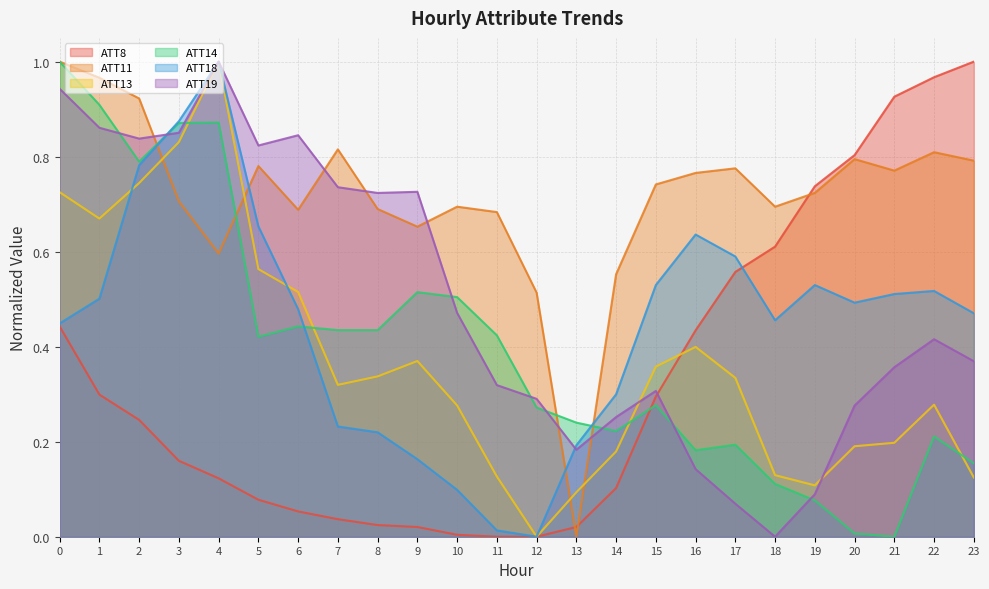

Does the chart have visible grid lines?

Yes